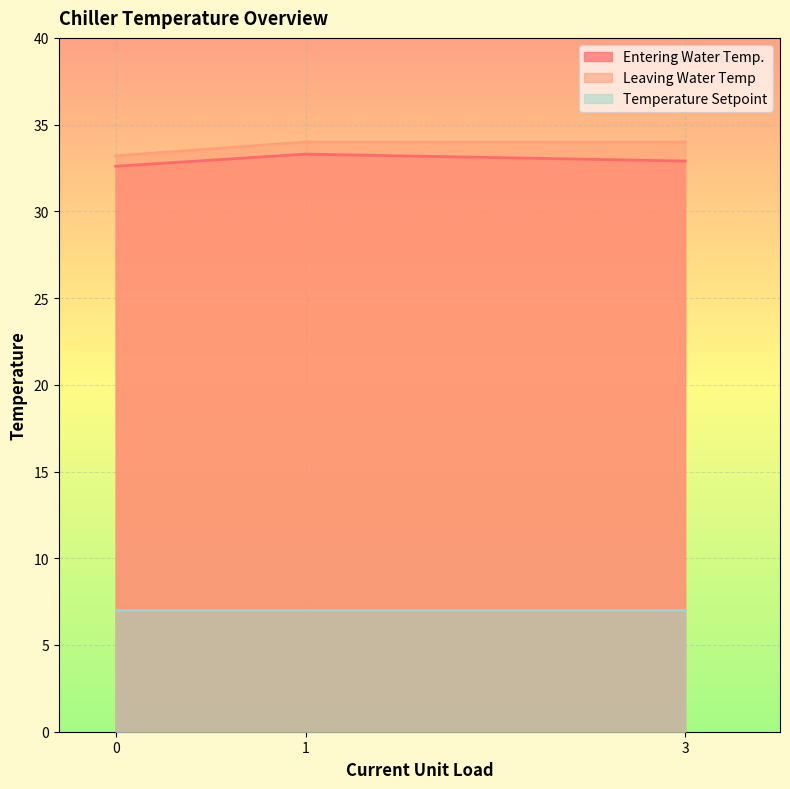

At which category is the sum across all series the highest?

1